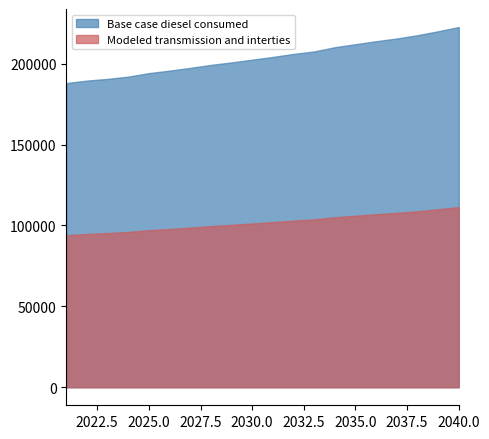

Is the value of Base case diesel consumed at 2033 greater than the value of Modeled transmission and interties at 2040?

Yes